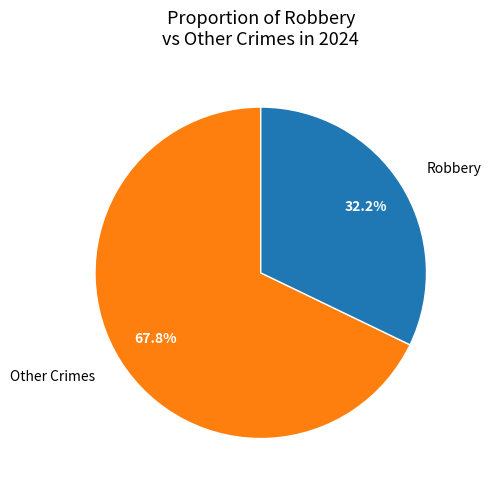

Rank the categories by value from highest to lowest.

Other Crimes, Robbery